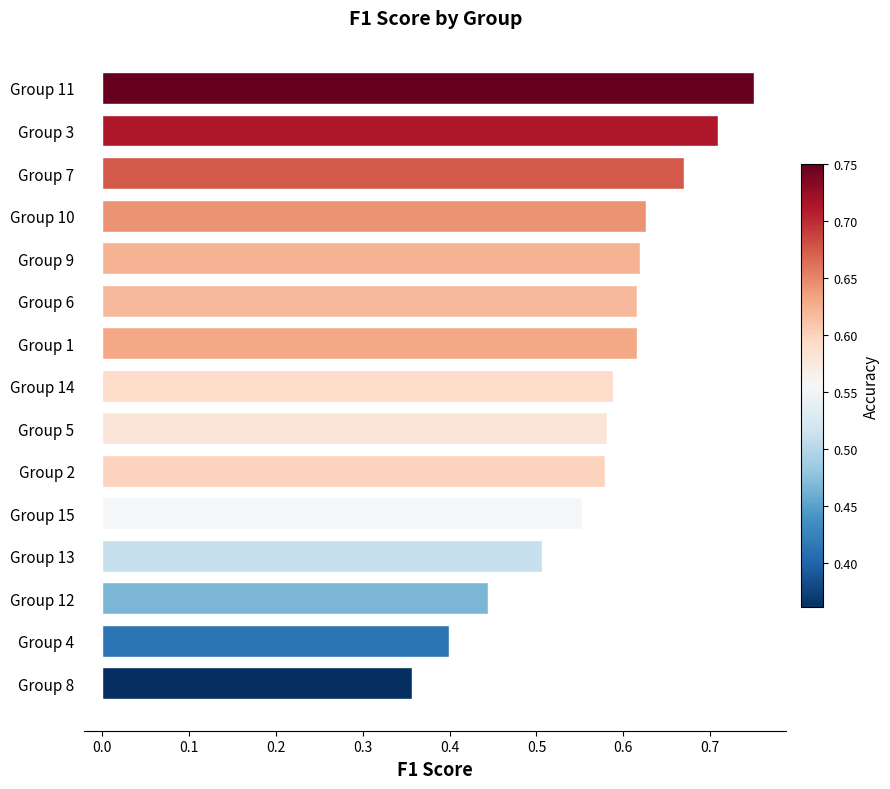

Between Group 3 and Group 15, which is larger?

Group 3